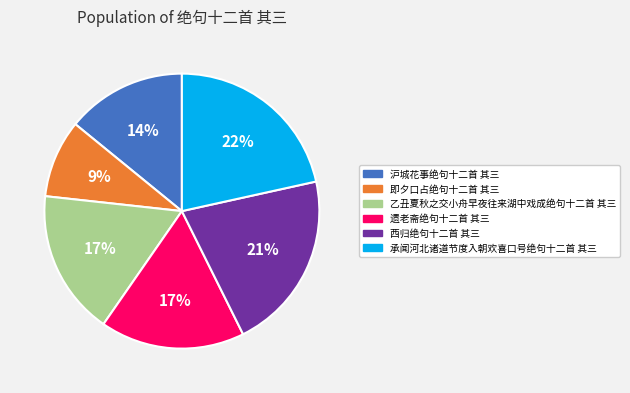

What is the smallest slice in the pie chart?

即夕口占绝句十二首 其三